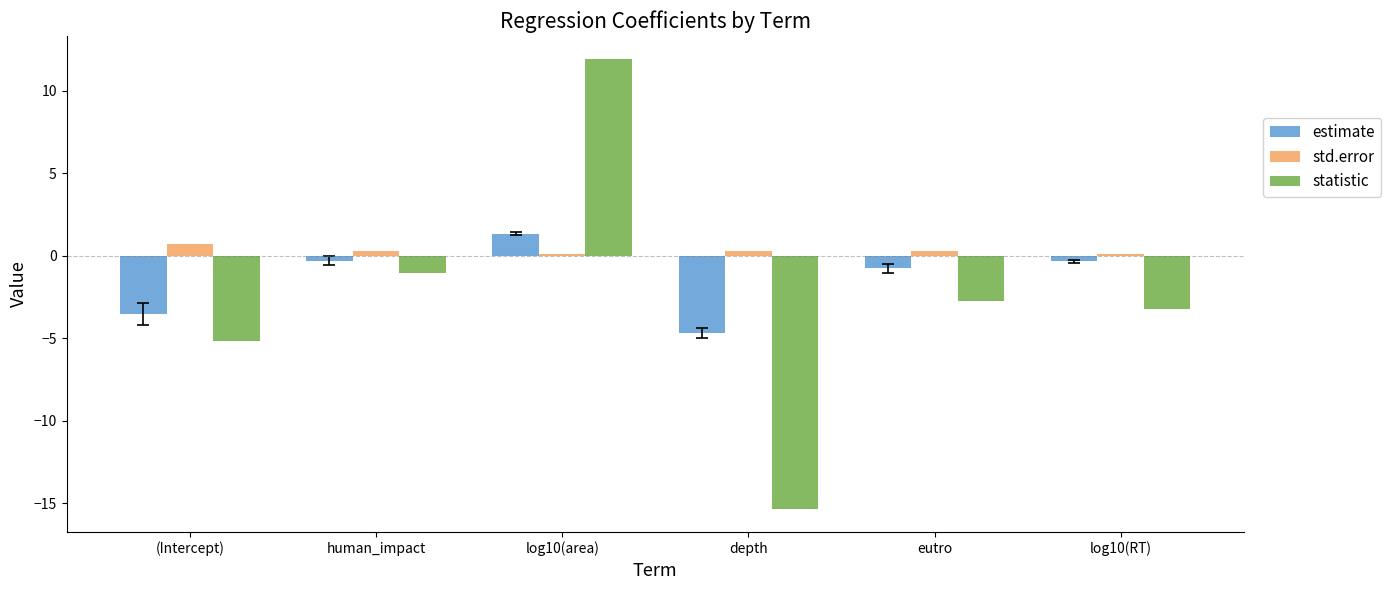

Are the bars horizontal?

No